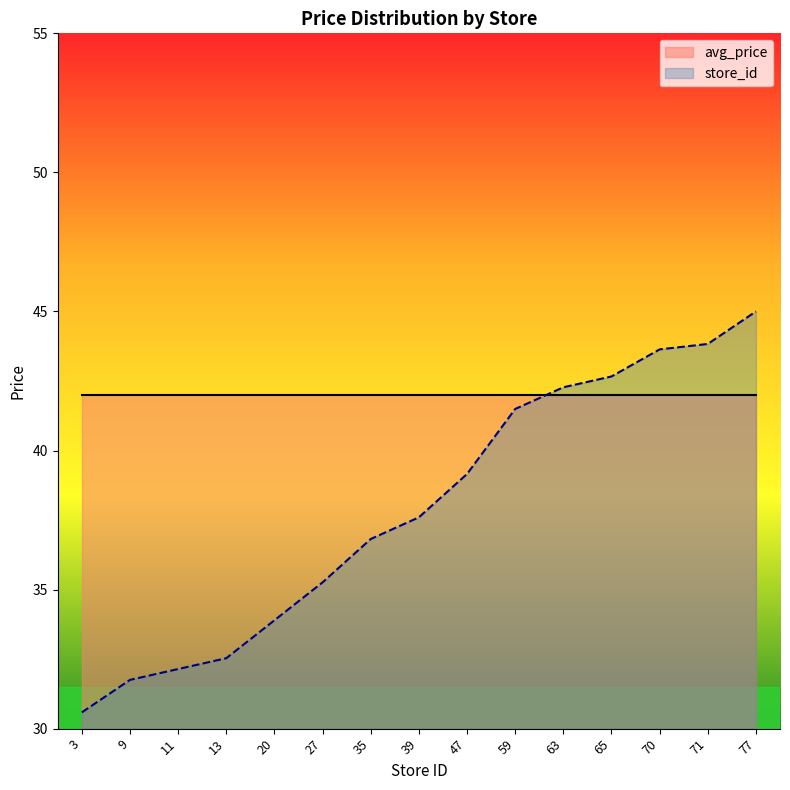

True or false: the data shows 18.4 at 65.

False